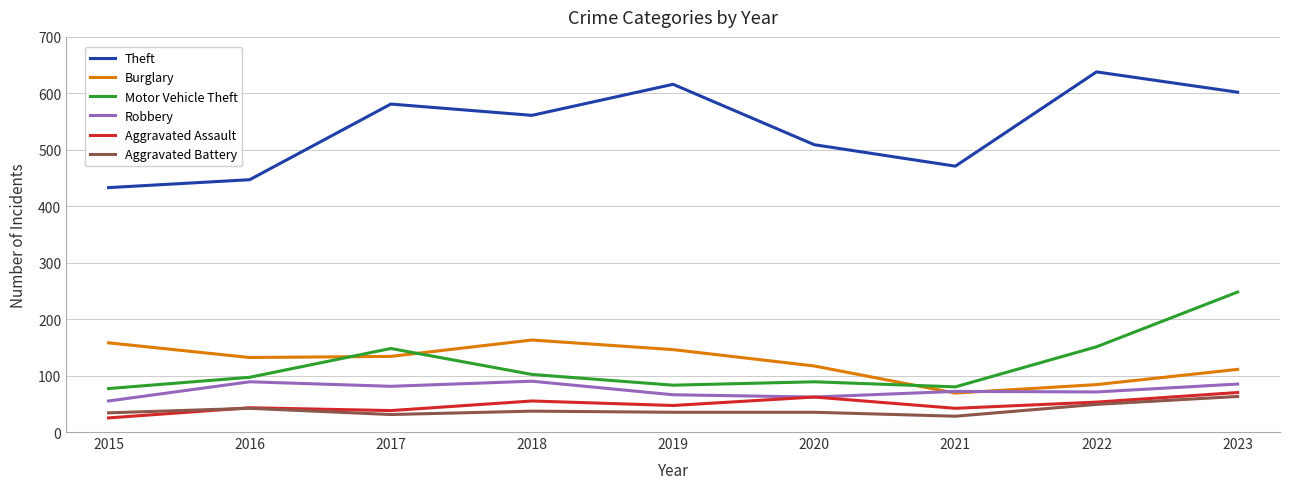

What is the difference between the highest and lowest values at 2020?

474